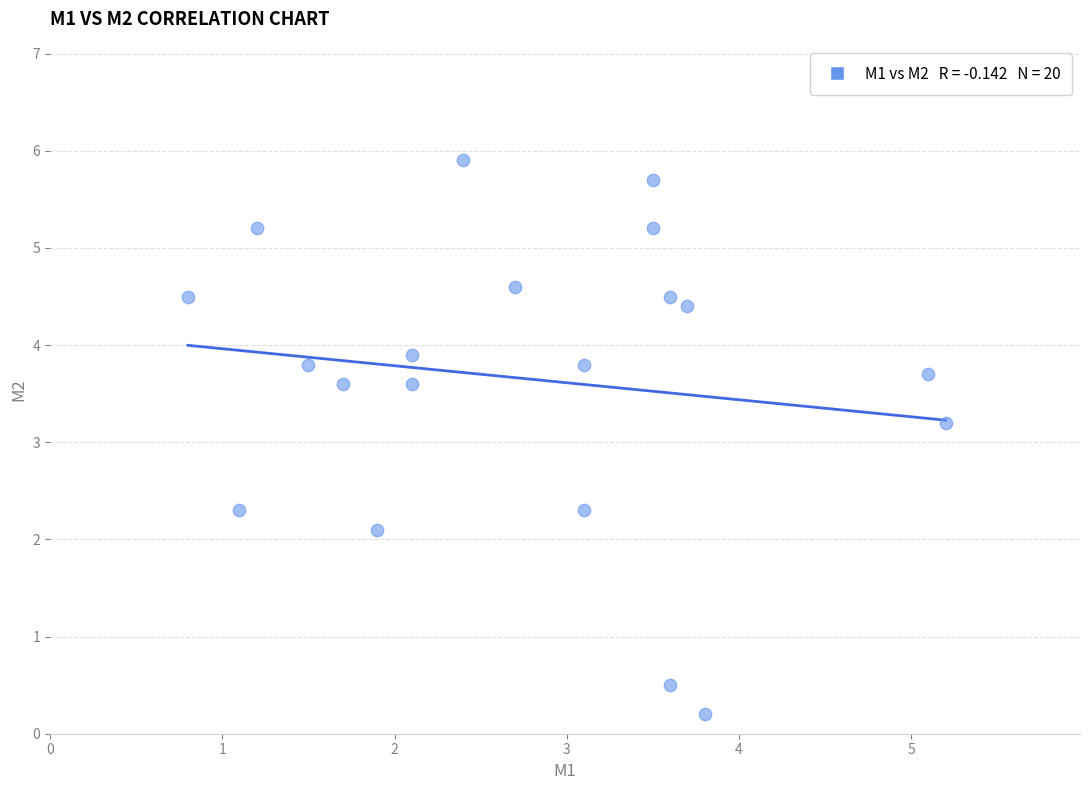

What Y value in the scatter plot is closest to 3?

3.2